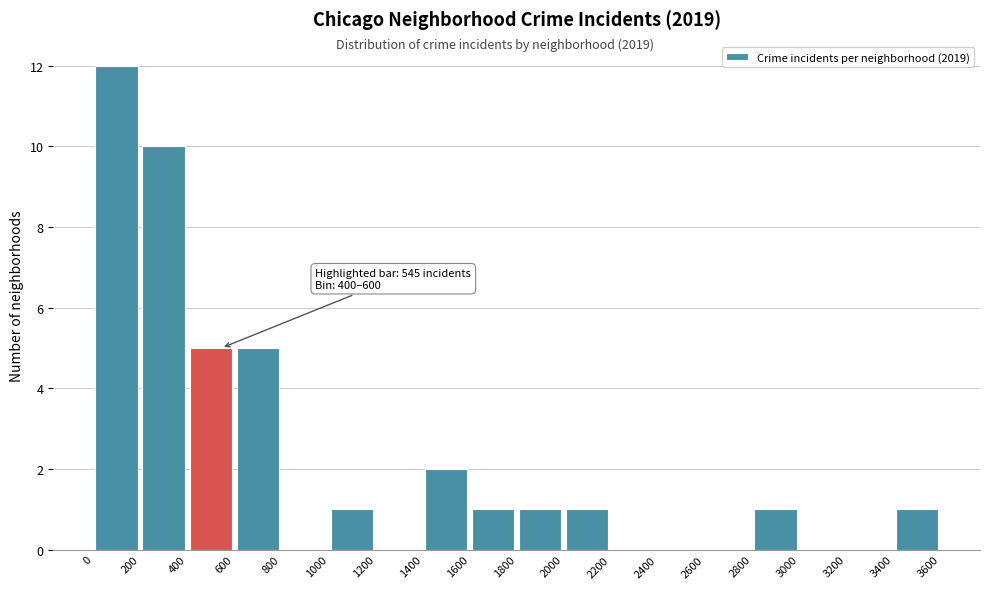

Which range on the x-axis has the tallest bar?

0 to 200